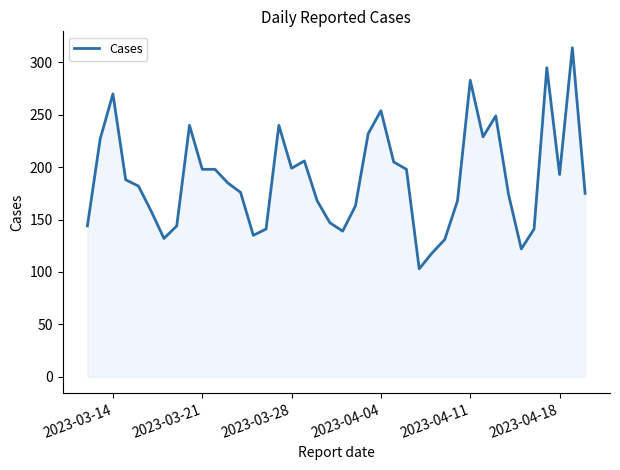

What is the maximum value shown in the chart?

314